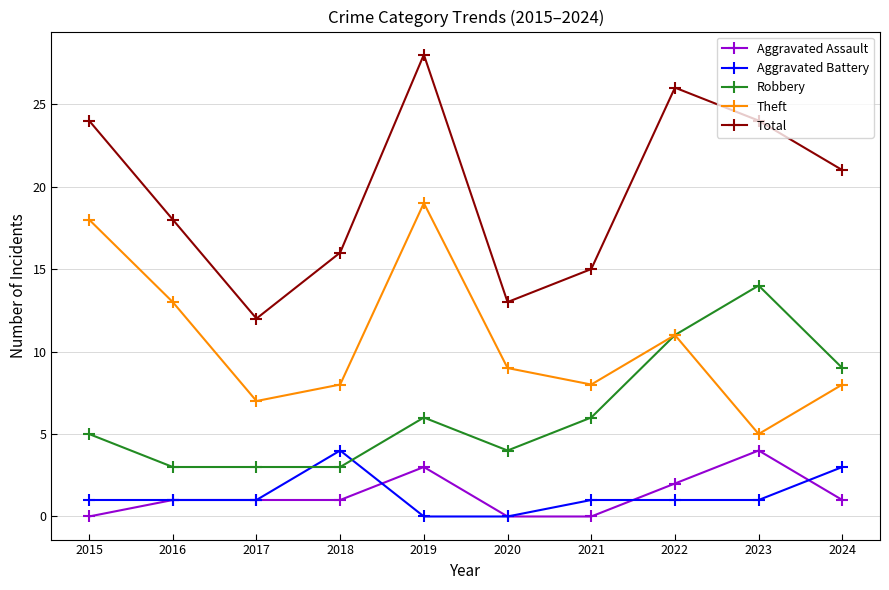

Is this an area chart (filled region under the line)?

No